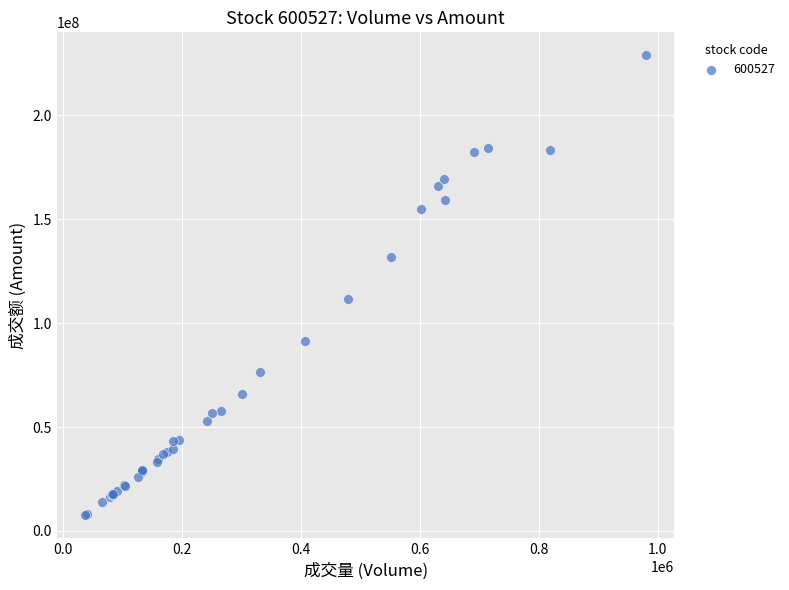

What Y value in the scatter plot is closest to 118195144?

111749052